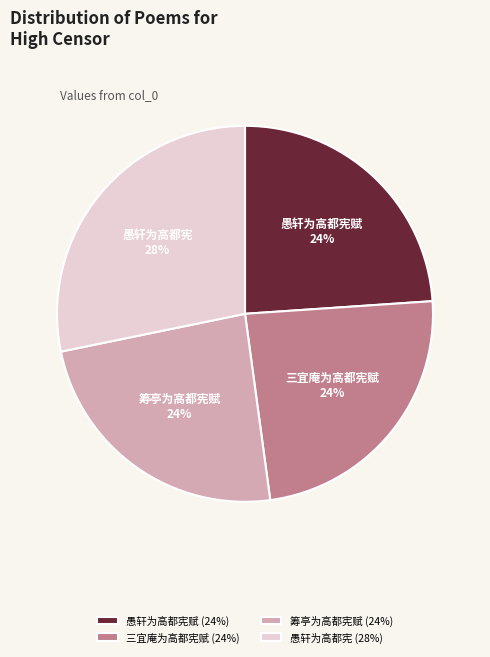

Which has a higher value, 愚轩为高都宪赋 (24%) or 愚轩为高都宪 (28%)?

愚轩为高都宪 (28%)